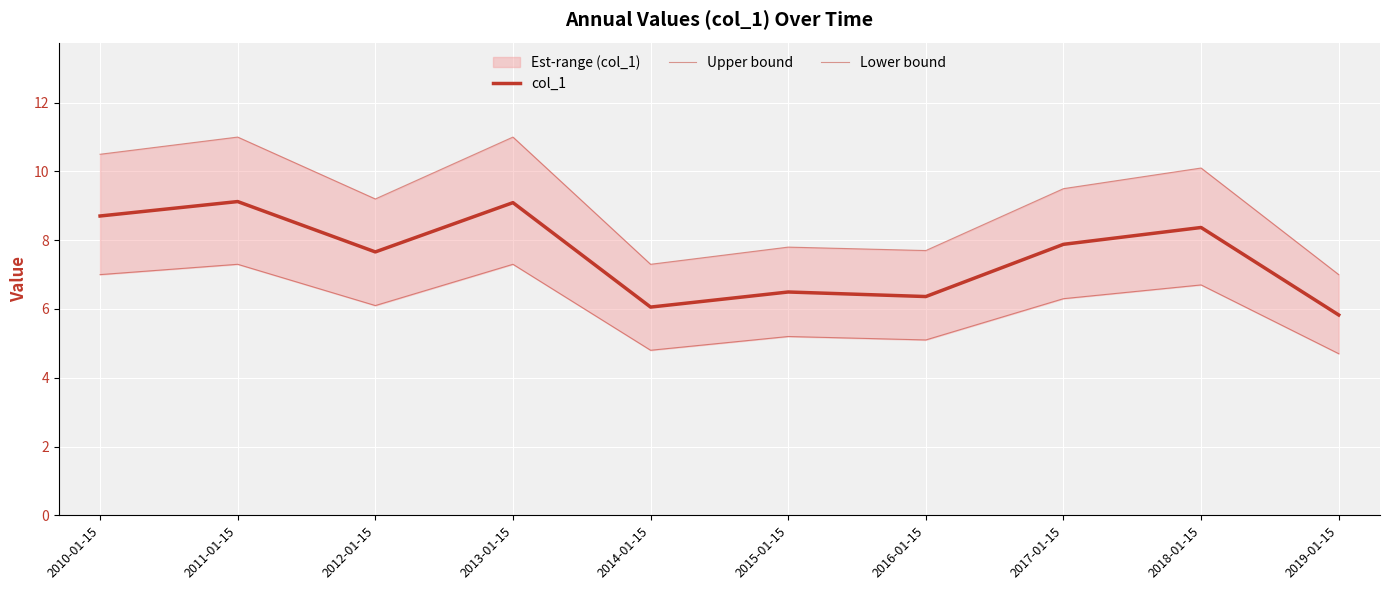

At which category does the chart reach its peak across all series?

2011-01-15